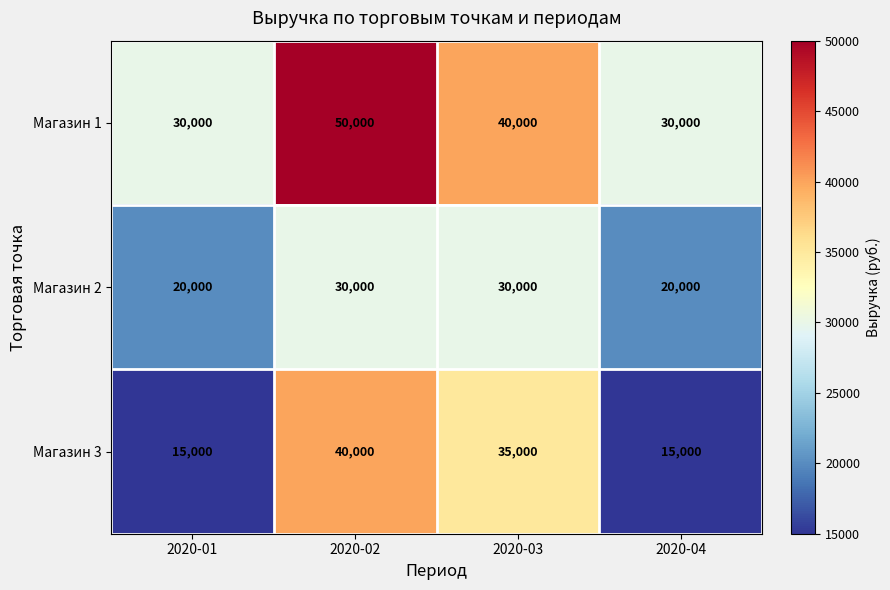

Which series has the largest range (max minus min)?

Магазин 3